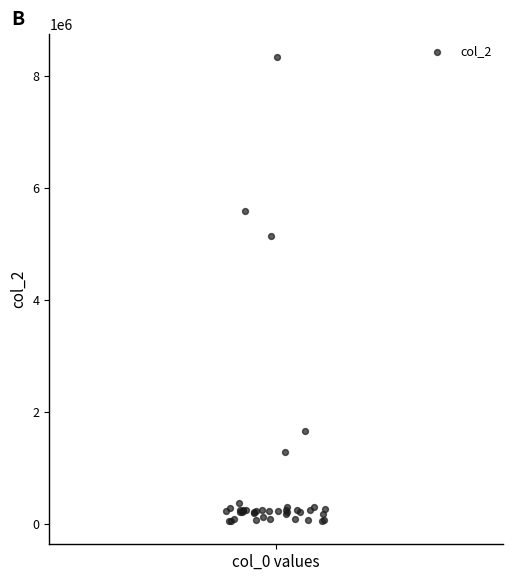

What Y value in the scatter plot is closest to 4191006?

5135841.5